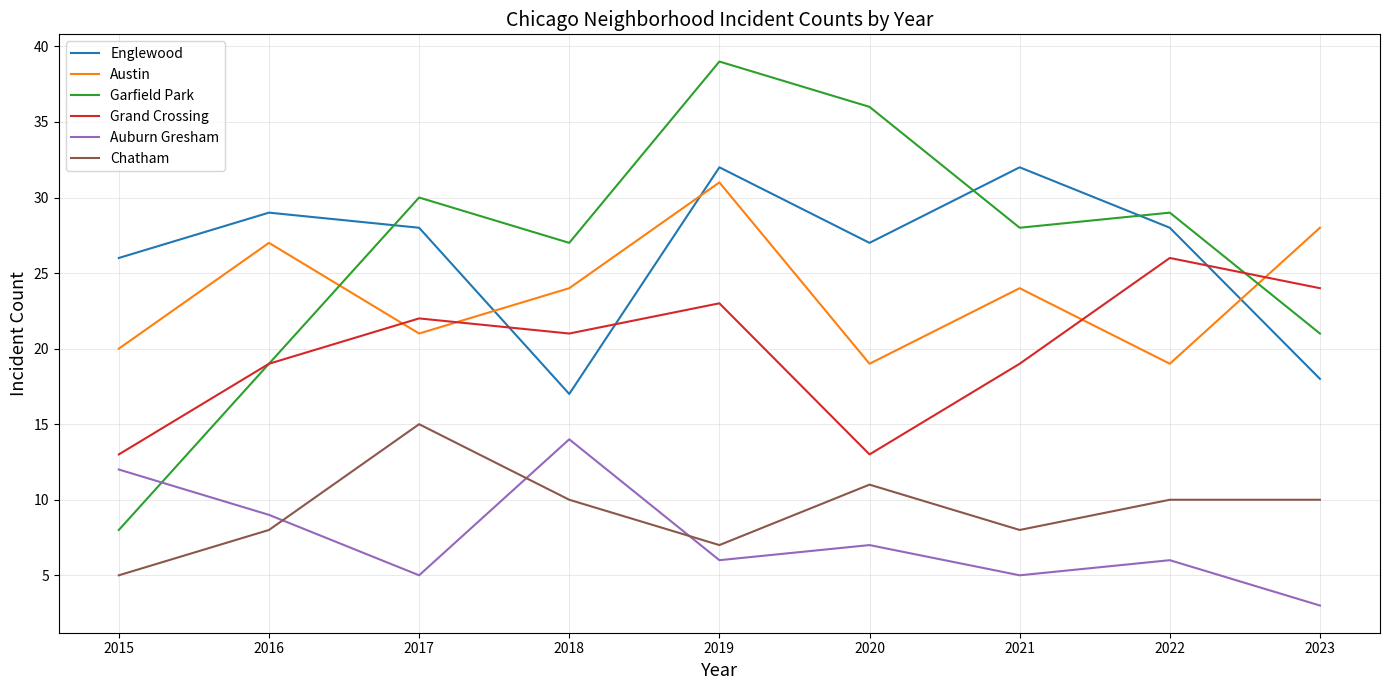

Which series changed the most between 2018 and 2019?

Englewood